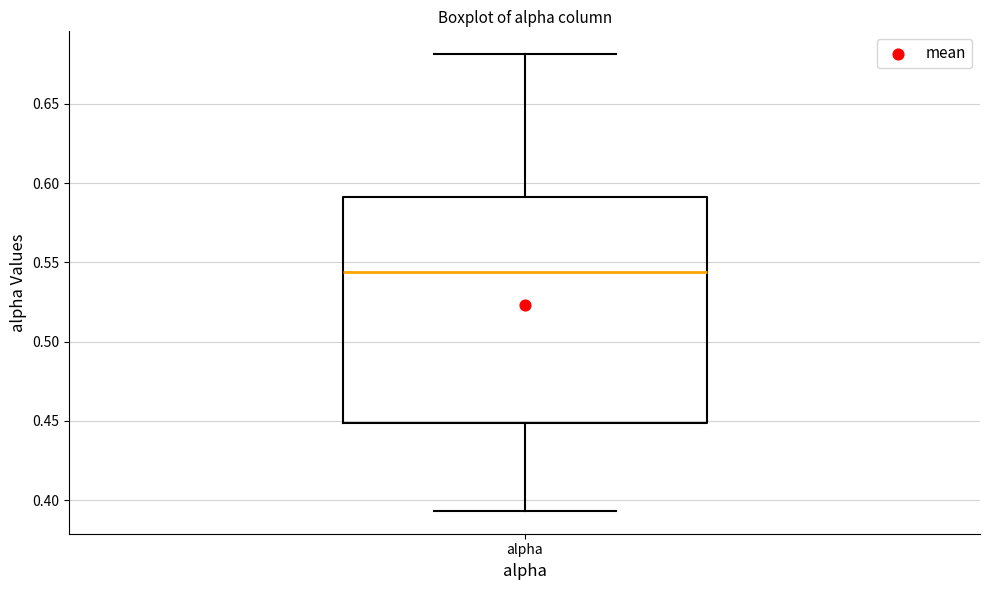

Transcribe this box plot: give where the median line is, the range the box spans, and where the two whiskers end, as read against the y-axis. The values are not printed on the chart, so give them approximately, as read against the axis.

median 0.545, box 0.450 to 0.590, whiskers 0.395 to 0.680